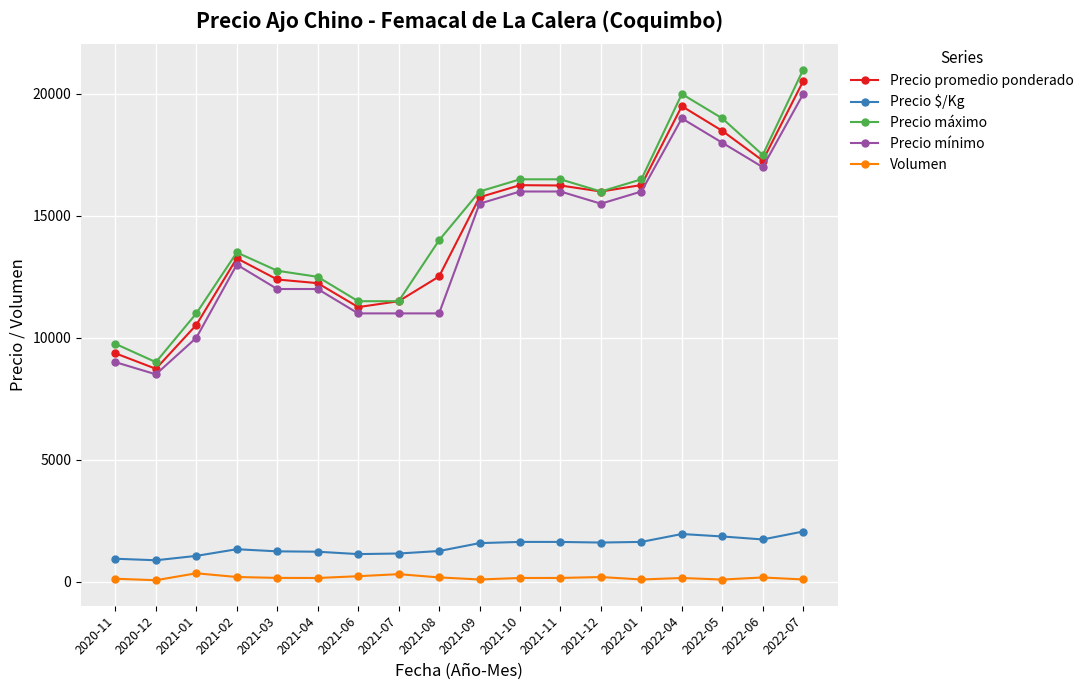

How many data points does each series have?

18